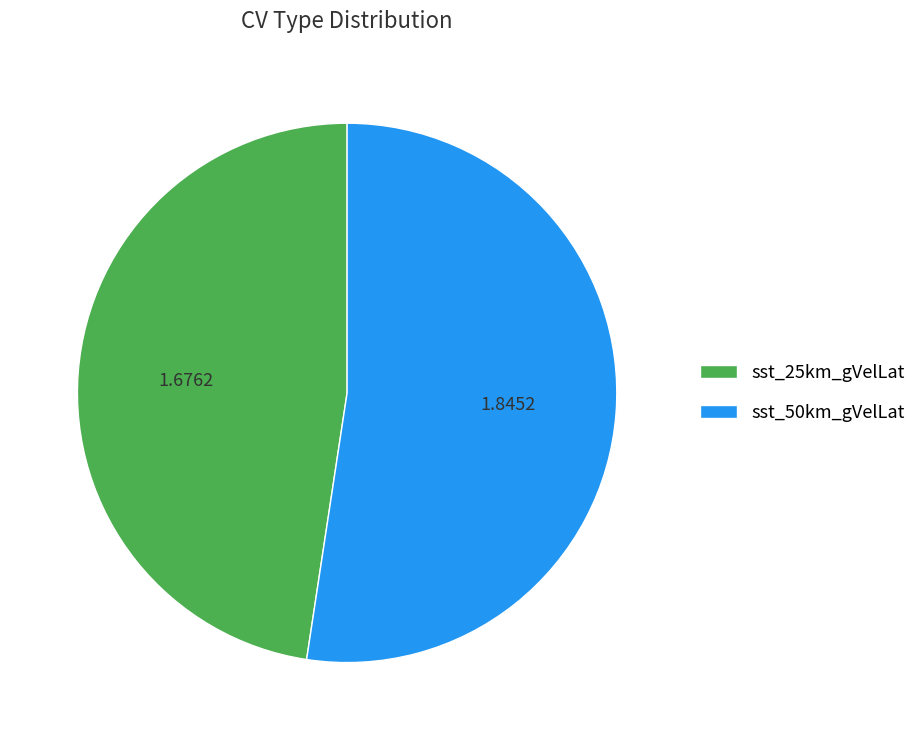

Do sst_50km_gVelLat and sst_25km_gVelLat together represent more than half of the pie?

Yes